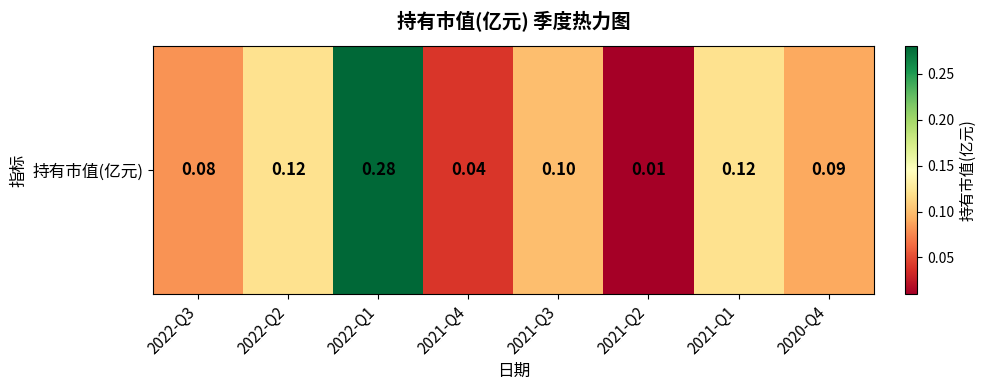

Reading right to left, extract all data points from this chart.

0.1	0.1	0.0	0.1	0.0	0.3	0.1	0.1